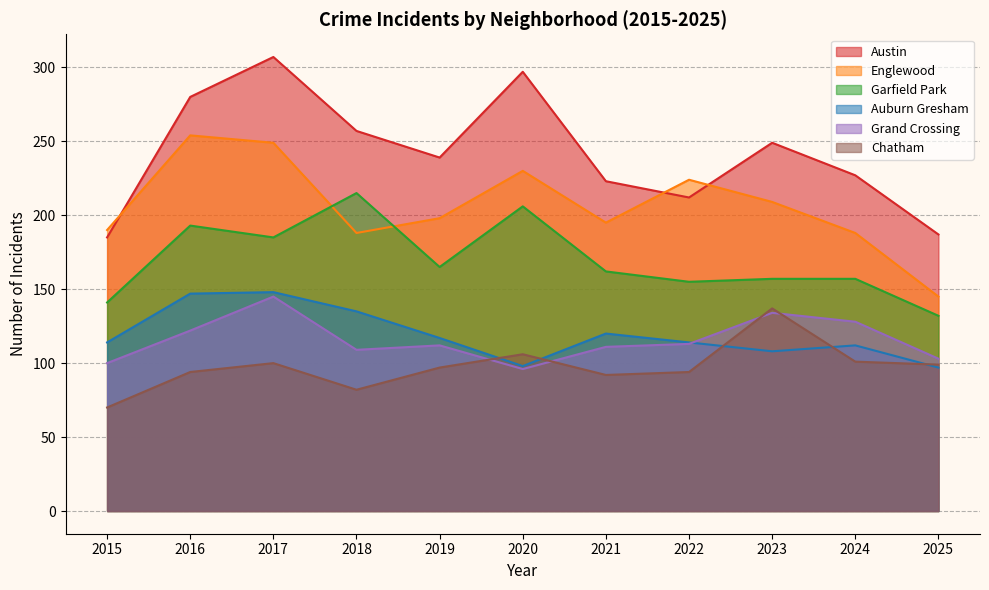

What is the spread (max minus min) of values at 2023?

141